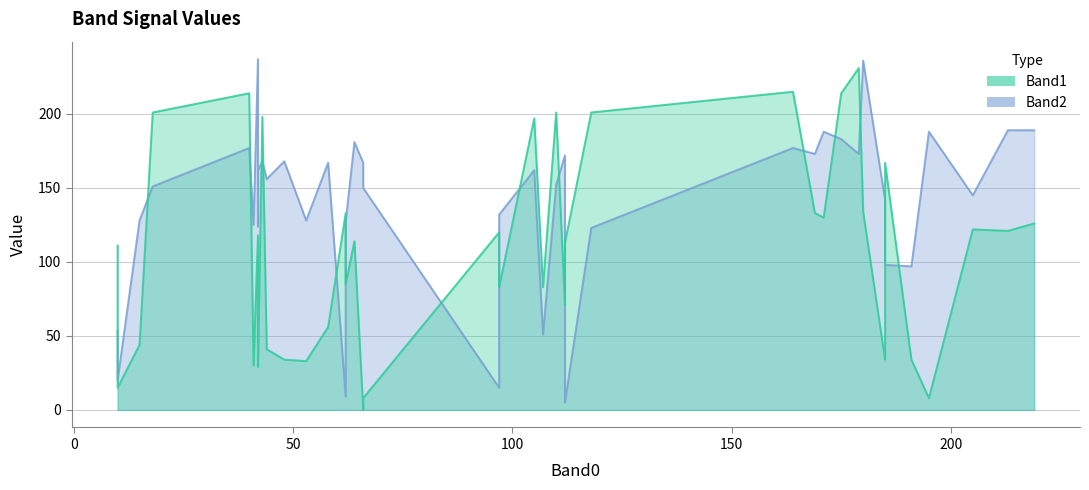

What is the maximum value for Band2?

237